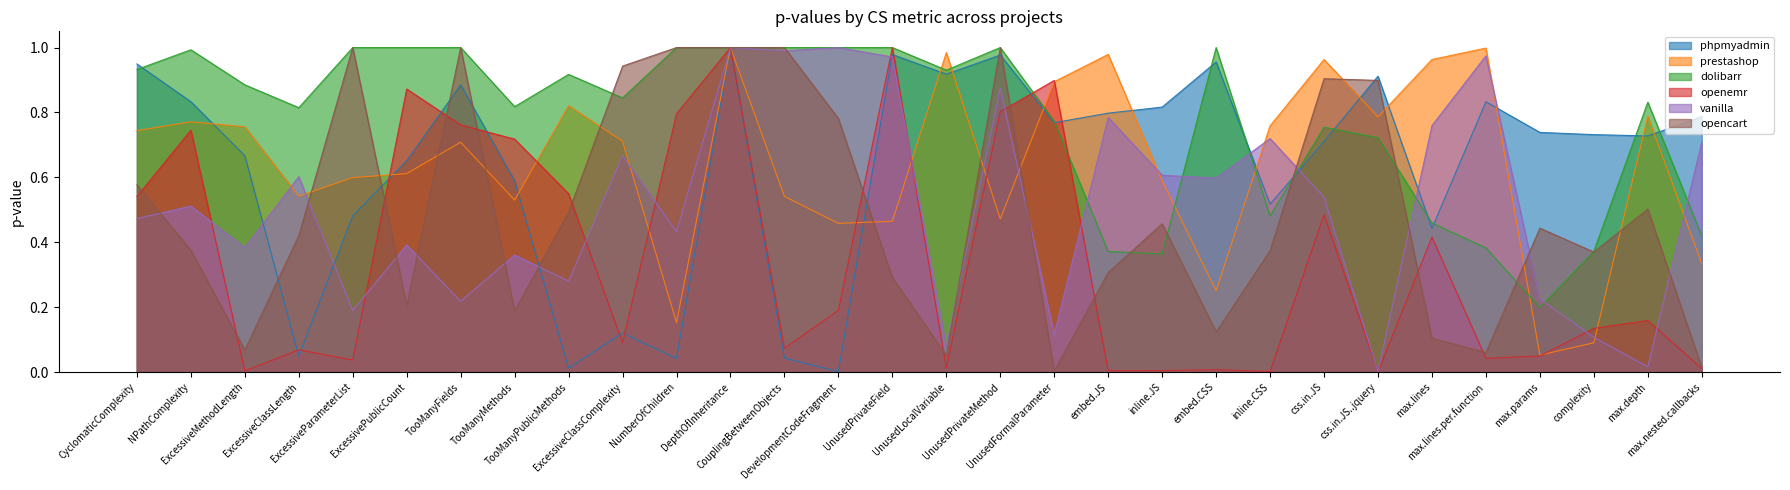

What is the difference between the highest and lowest values at max.nested.callbacks?

0.8